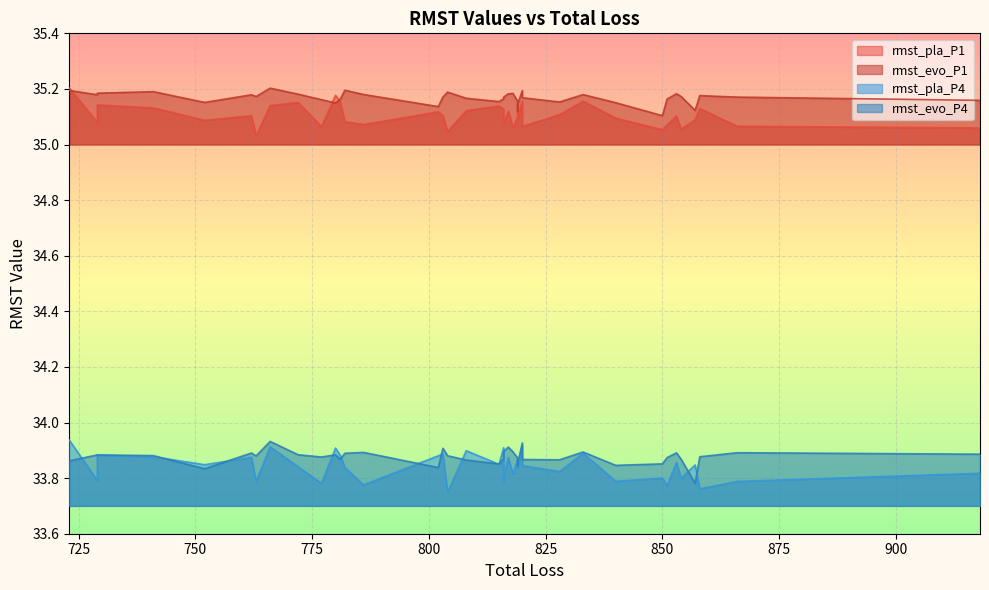

Between 818 and 819, which series saw the biggest shift?

rmst_pla_P4